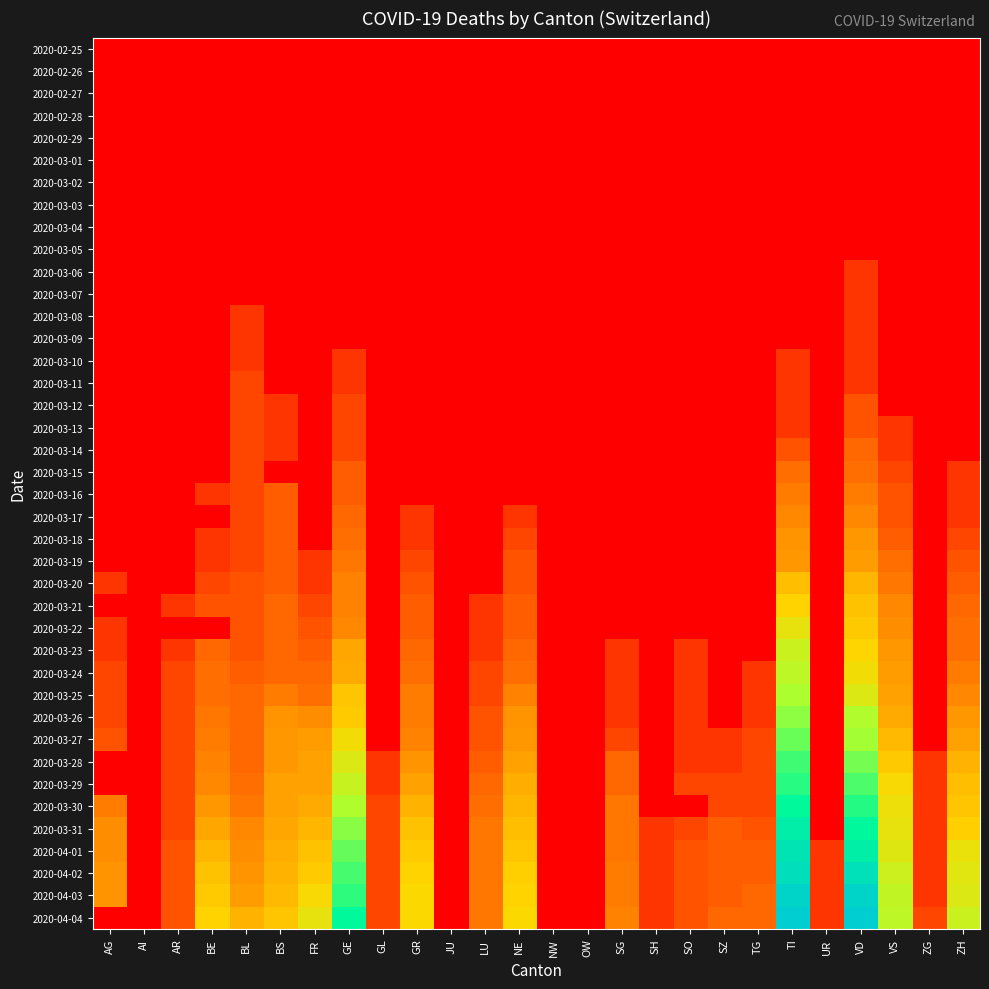

How many data points does each series have?

26